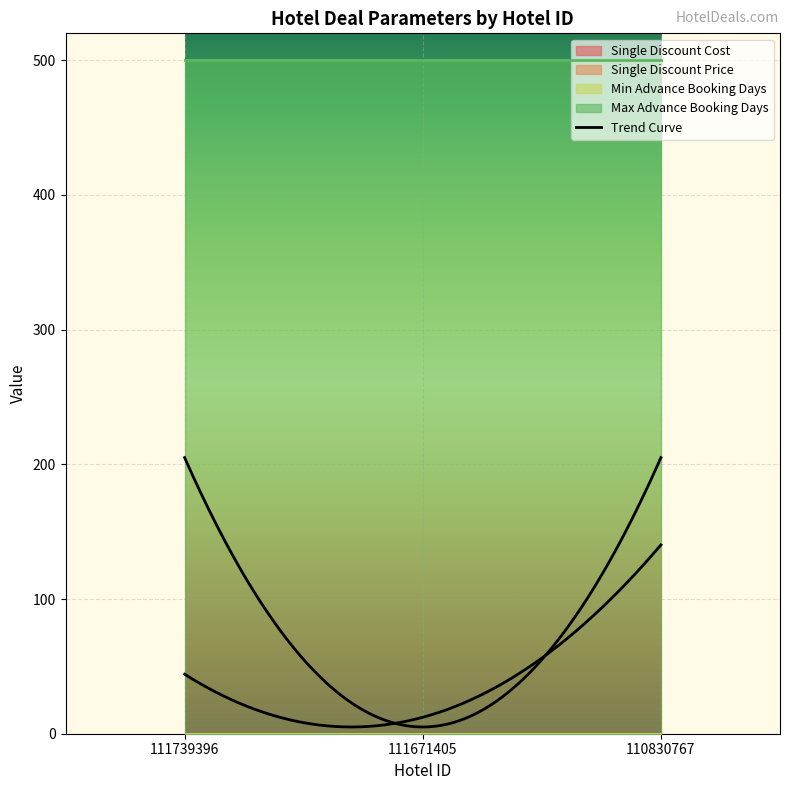

What is the total value across all series at 111739396?

500.2